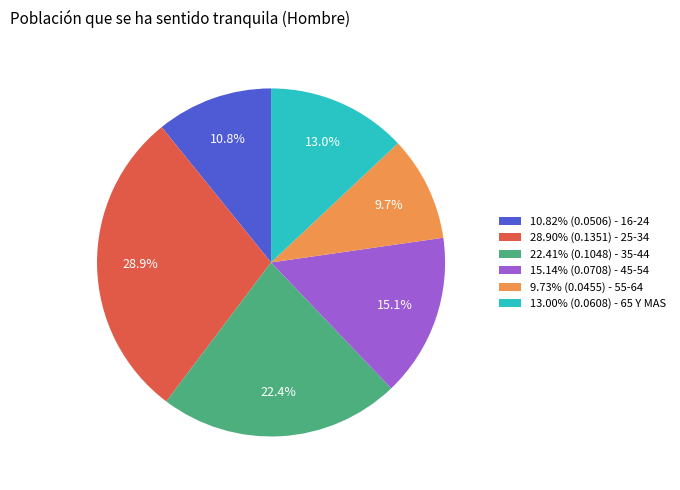

What percentage is NOT represented by 15.14% (0.0708) - 45-54?

84.9%